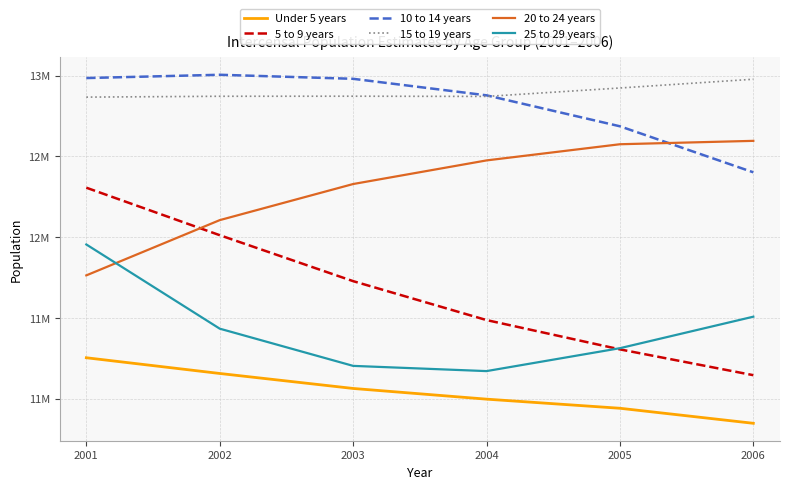

At how many categories does at least one series exceed 11761173?

6